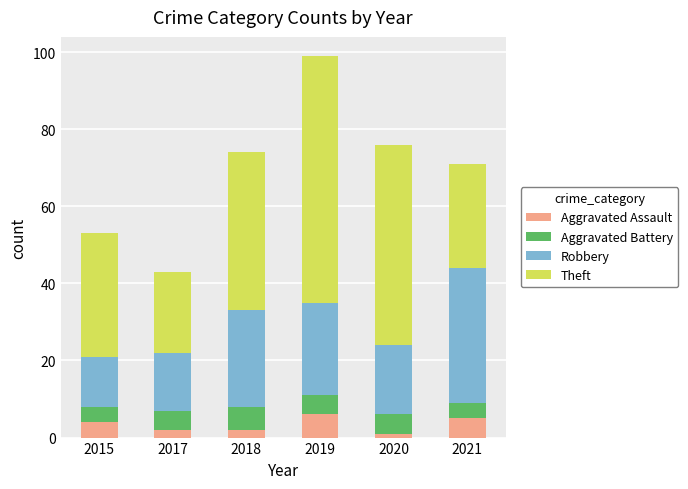

How many categories are shown in the chart?

6